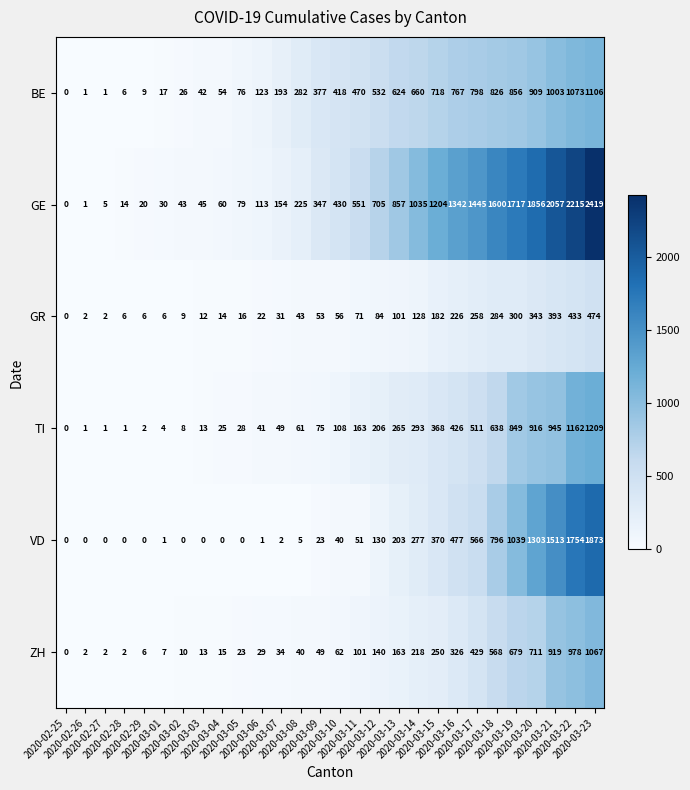

Which series has the widest spread of values?

GE